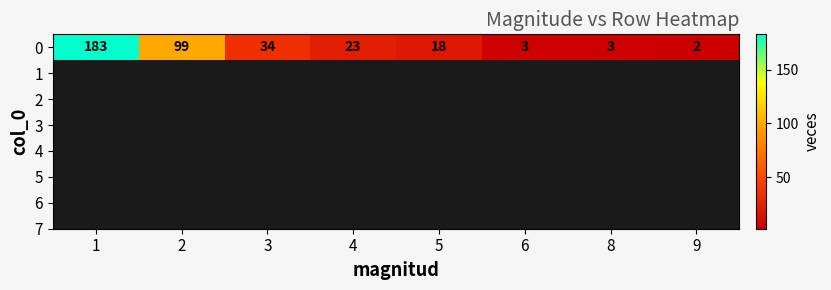

Reading left to right, list all the values displayed in this chart.

183	99	34	23	18	3	3	2